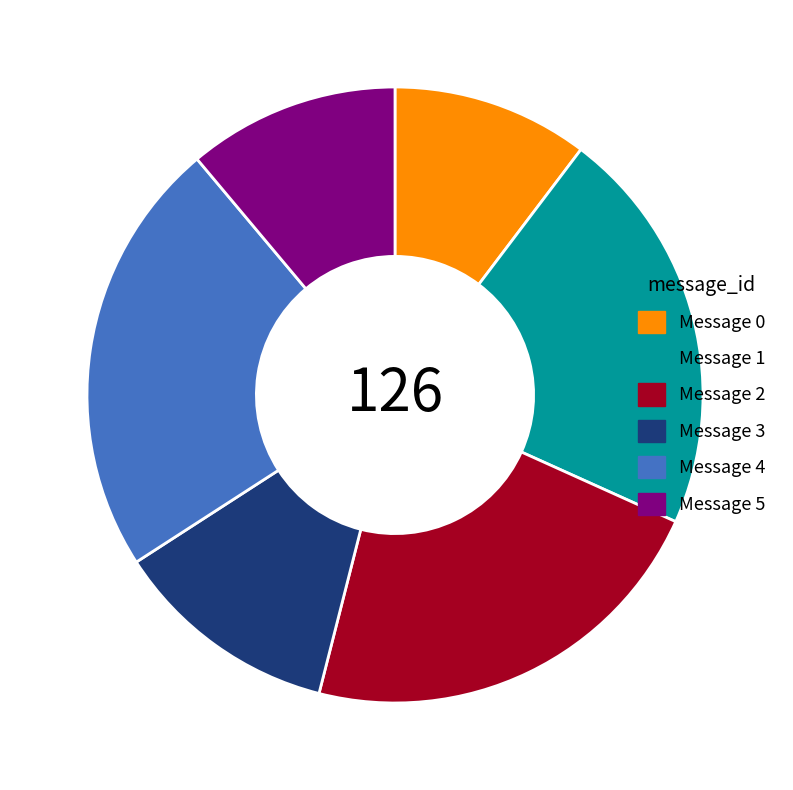

Does Message 0 account for over 50% of the chart?

No